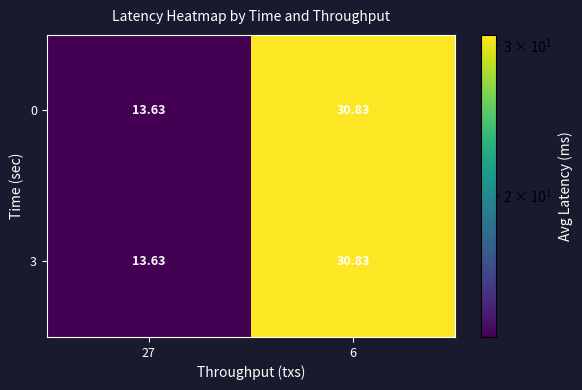

Is the value of 0 at 27 greater than the value of 3 at 6?

No